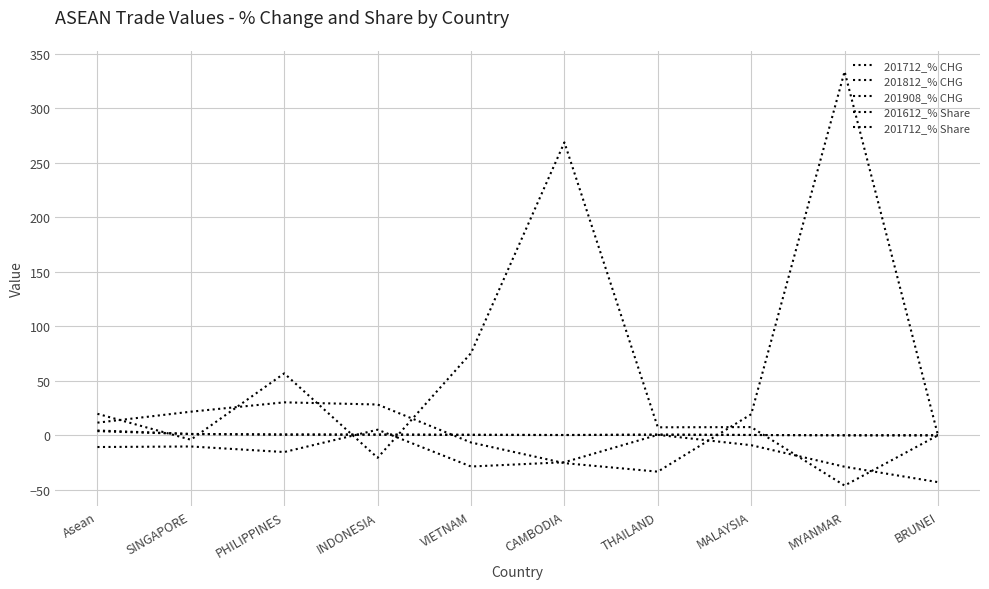

Is this an area chart (filled region under the line)?

No